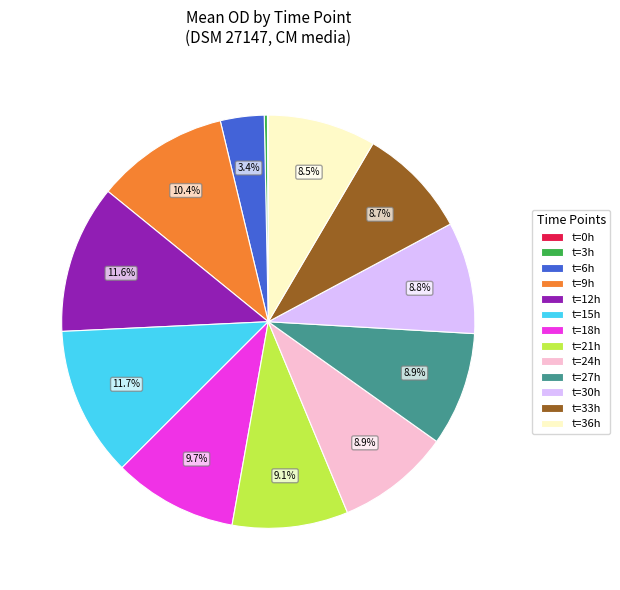

Approximately how many times larger is the value at t=24h compared to t=21h?

1.0